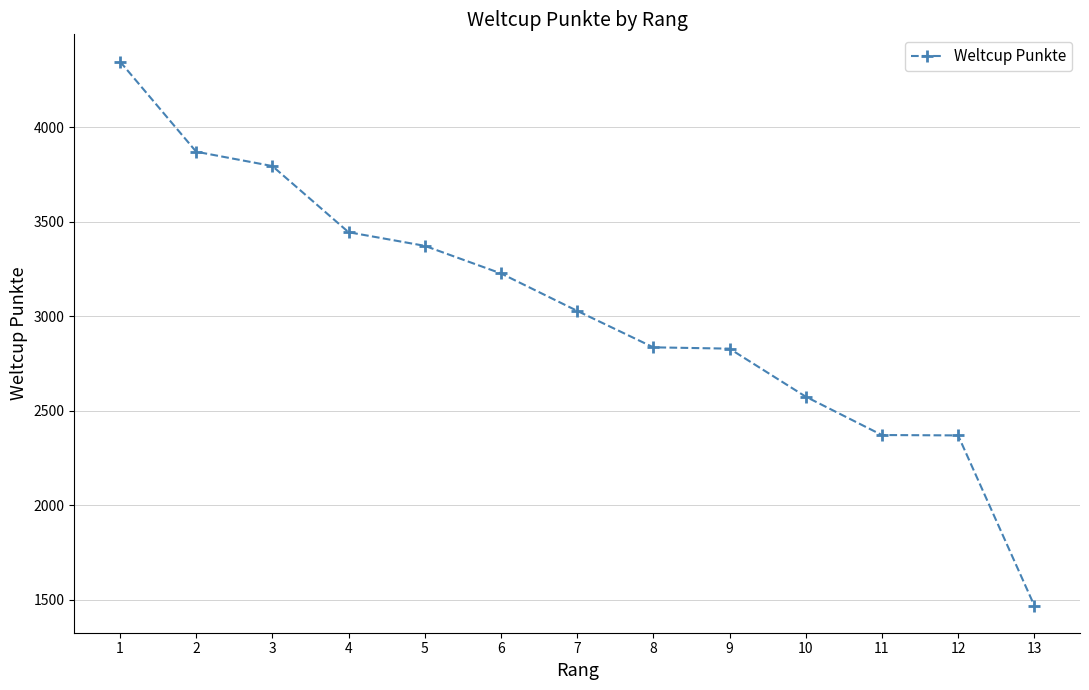

What is the minimum value shown in the chart?

1469